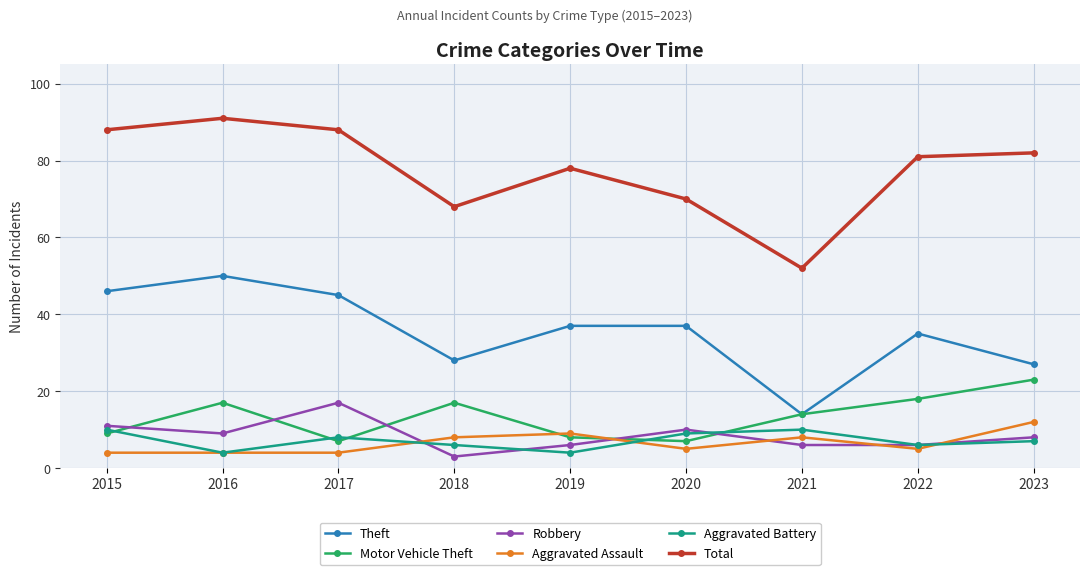

At which label does Aggravated Assault reach its peak?

2023